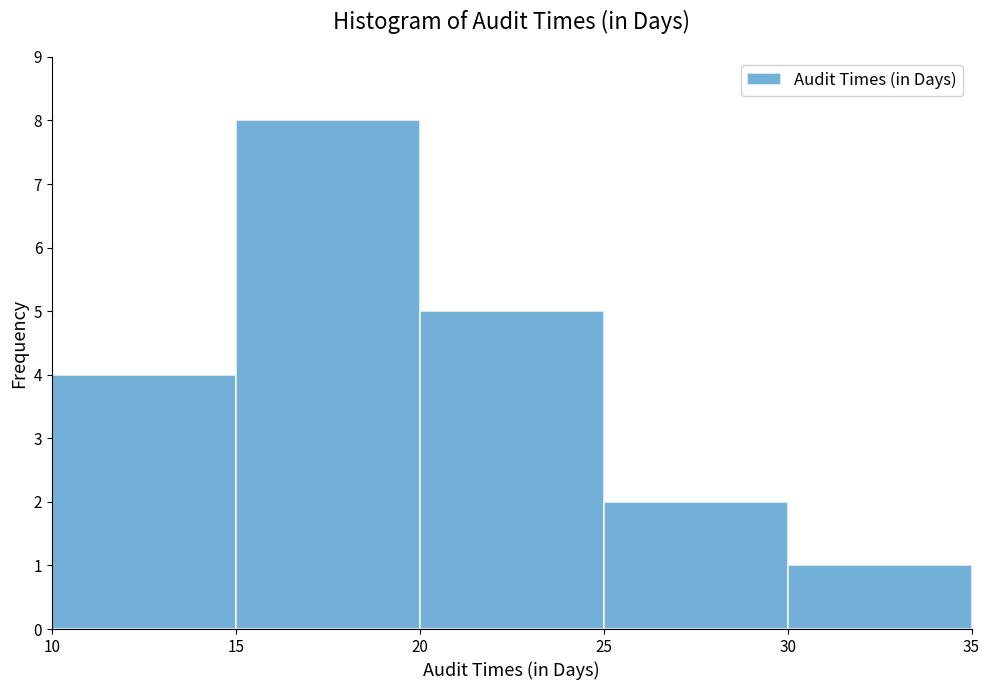

Reading left to right, list every bar in this chart as the range it spans on the x-axis followed by its height. The values are not printed on the chart, so give them approximately, as read against the axis.

10 to 15: 4
15 to 20: 8
20 to 25: 5
25 to 30: 2
30 to 35: 1